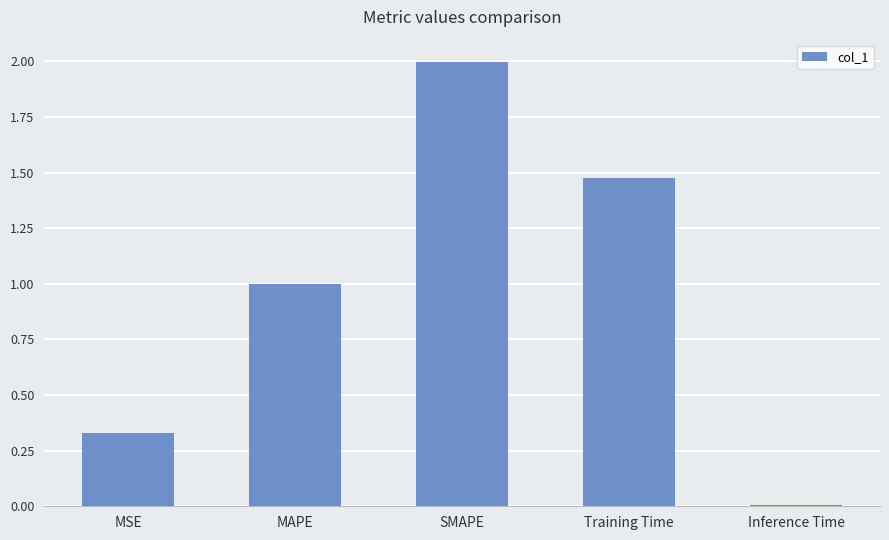

What is the difference between the maximum and second lowest values?

1.7